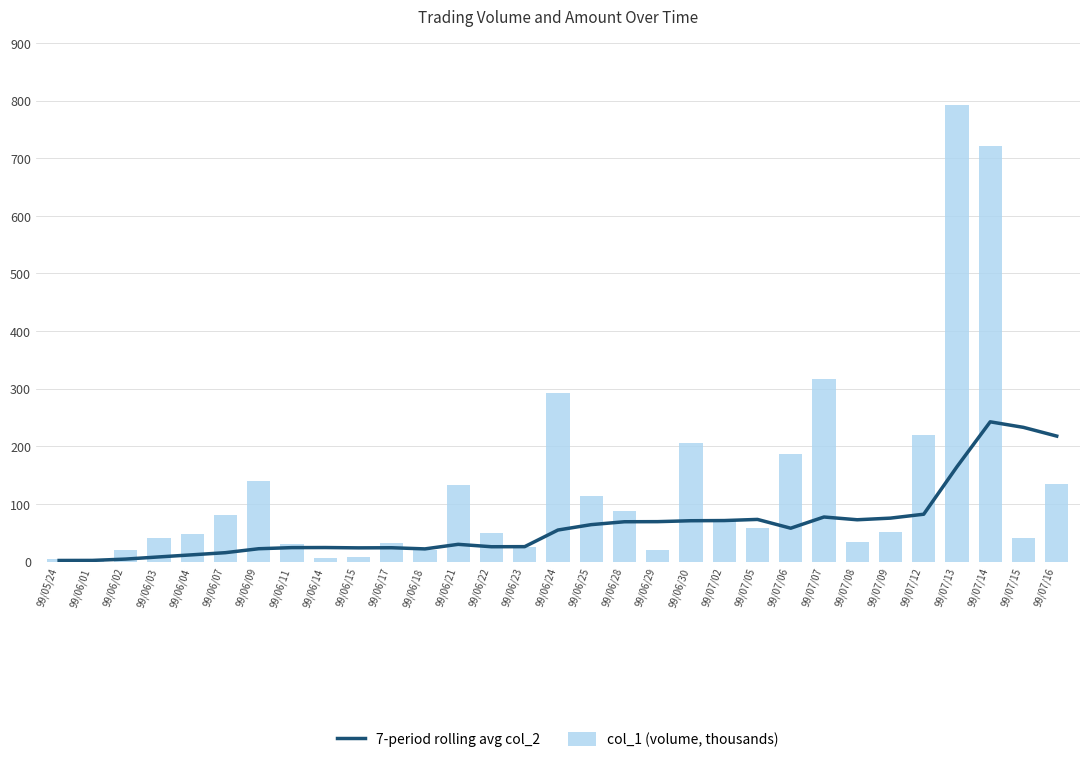

What is the difference between the maximum and minimum values in the 7-period rolling avg col_2 series?

240.6